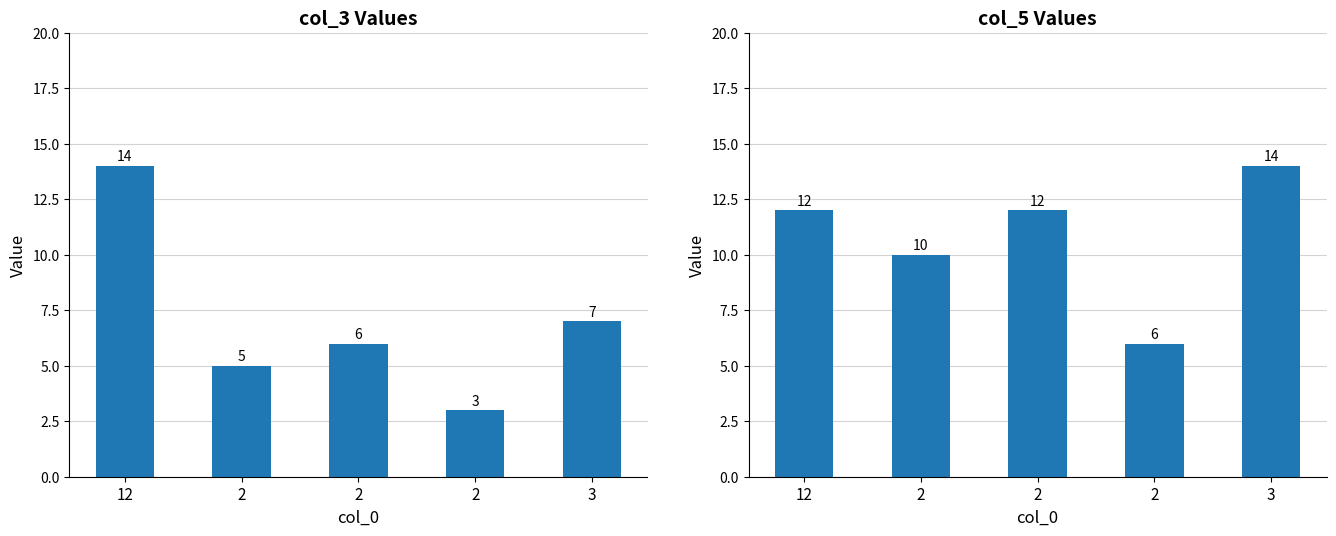

How many groups of bars are there?

5